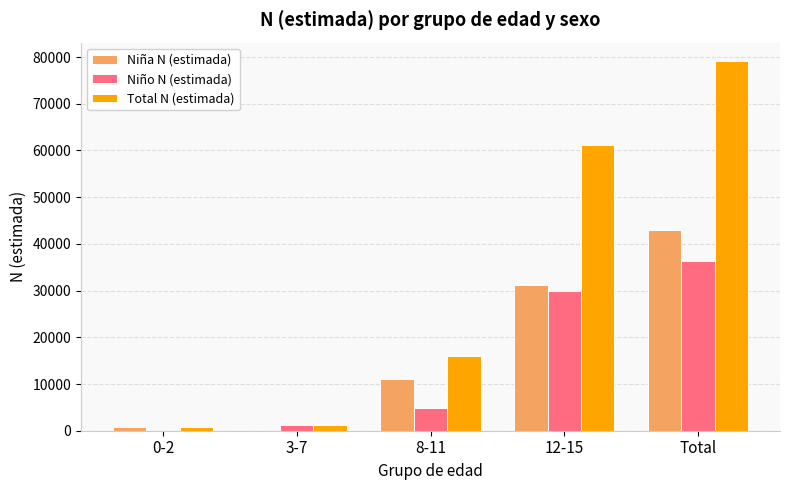

What is the total value across all series at Total?

158250